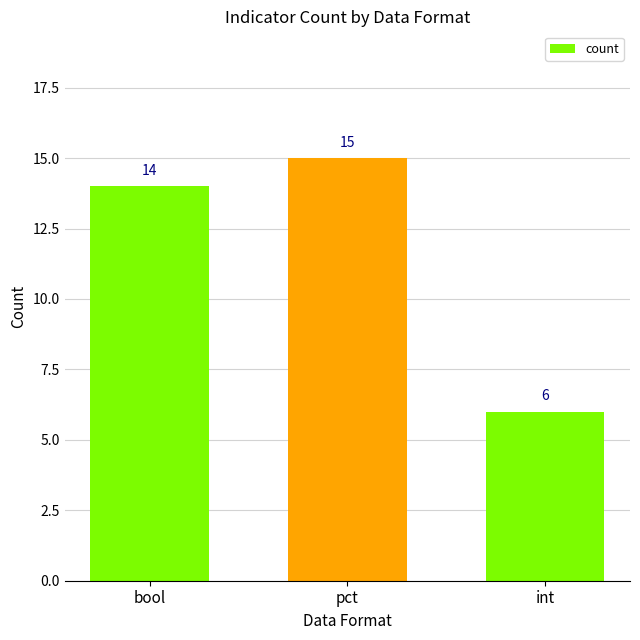

Are the bars horizontal?

No